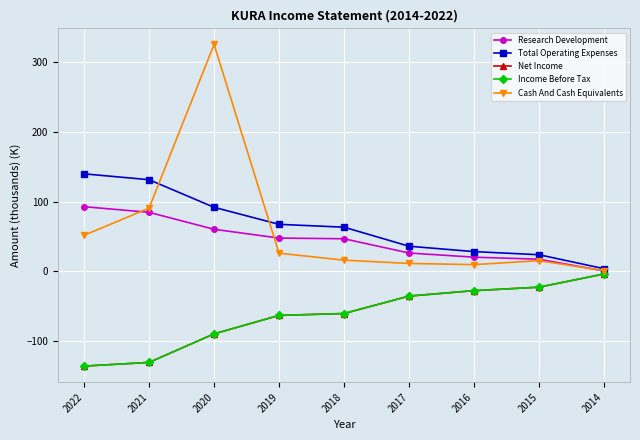

Does the chart have visible grid lines?

Yes